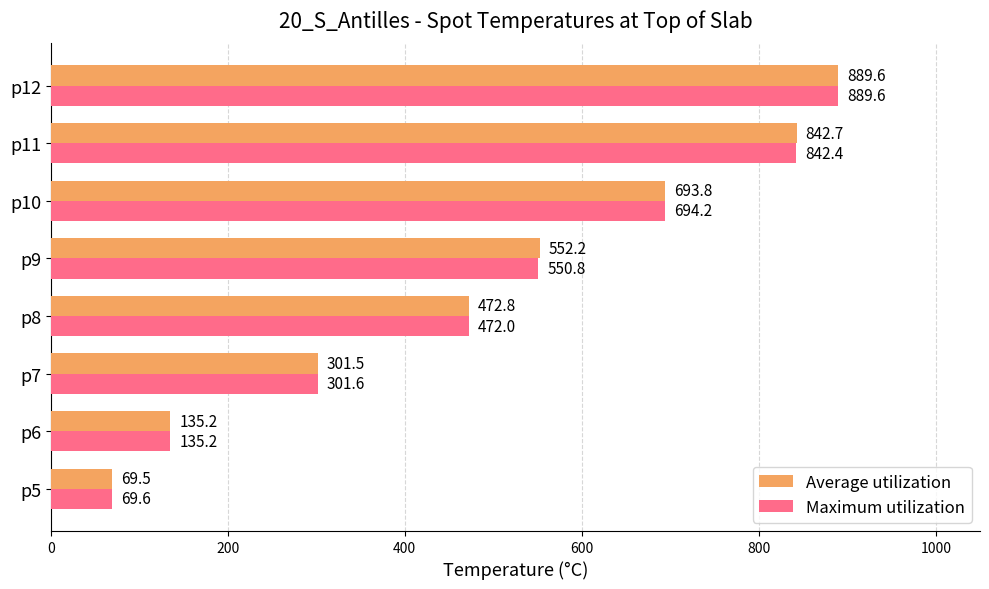

Is the value of Maximum utilization at p11 greater than the value of Average utilization at p7?

Yes